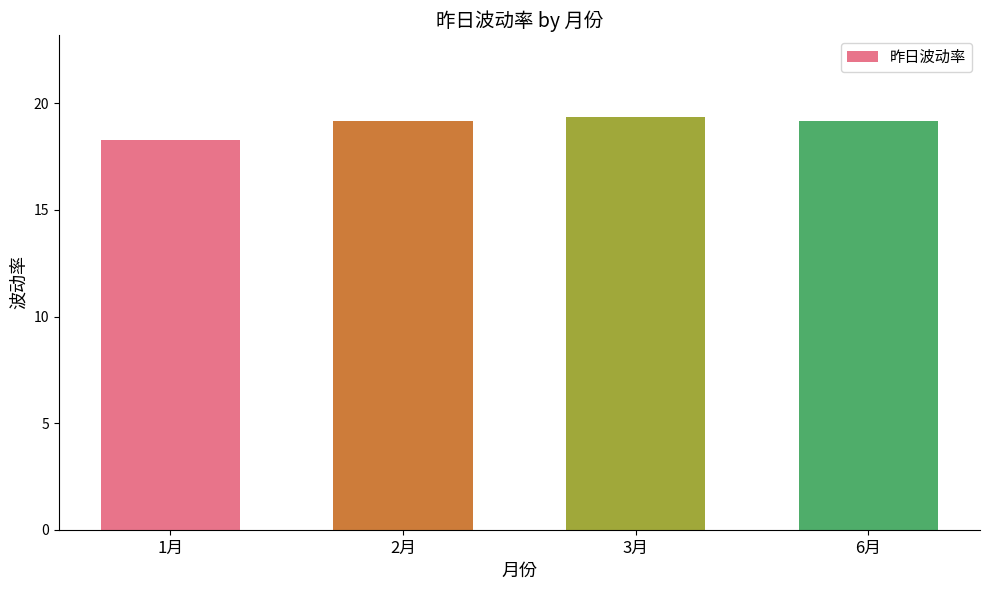

What is the average value?

19.0